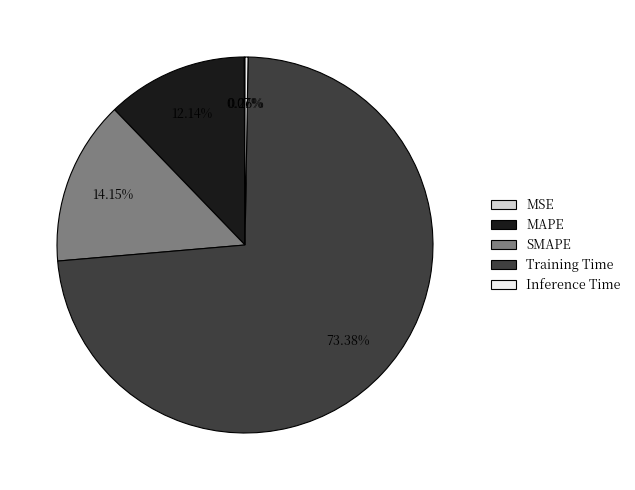

Does any single category account for the majority?

Yes